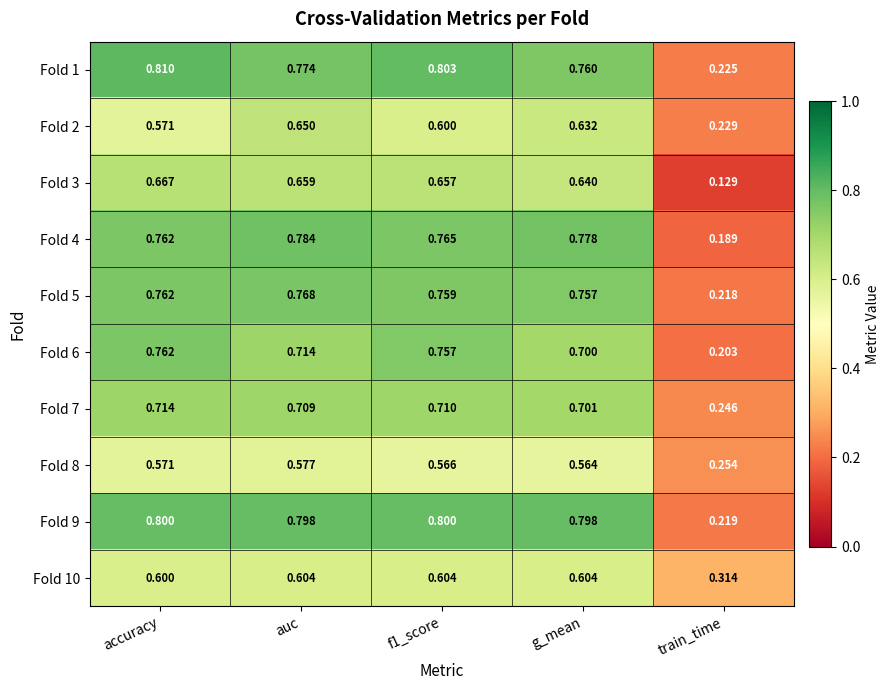

At which label is Fold 3 closest to 0?

train_time